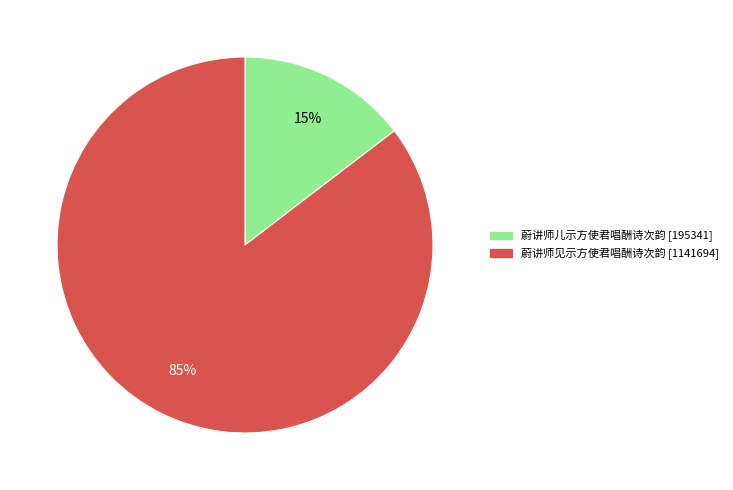

Is it true that 蔚讲师见示方使君唱酬诗次韵 is 85% of the pie?

True